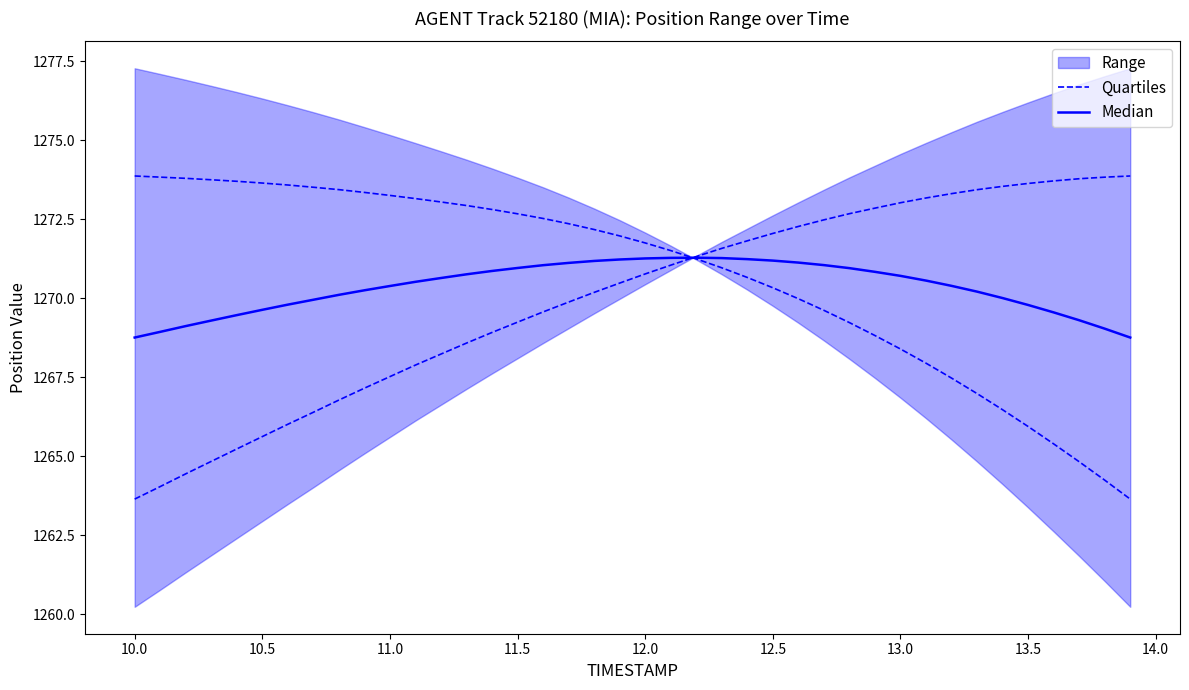

List the series in order of their overall mean, highest first.

Quartiles, Median